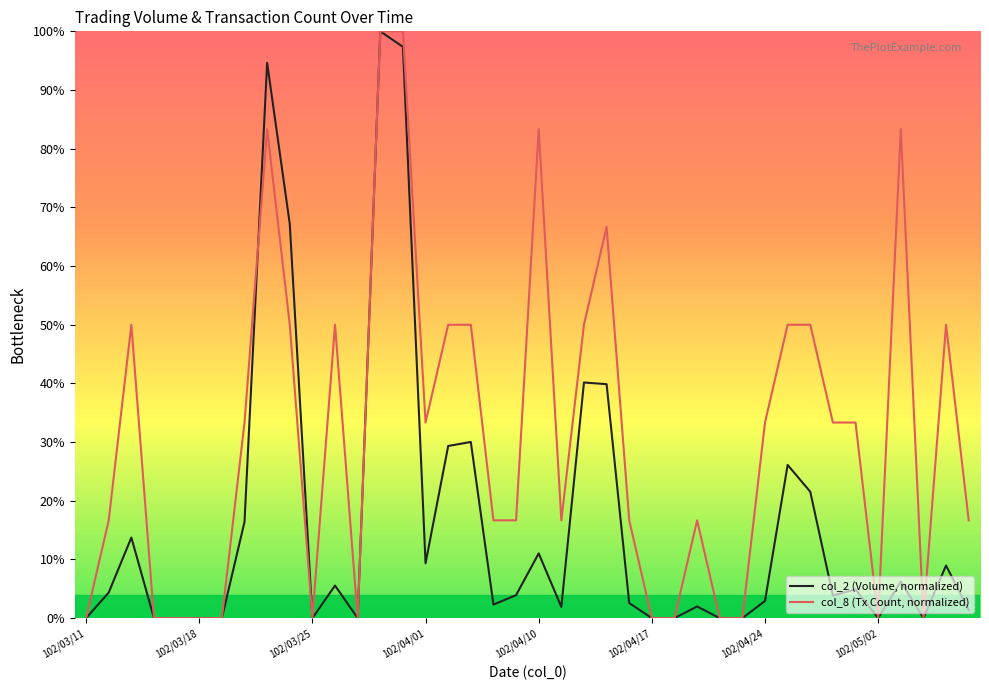

True or false: col_2 (Volume, normalized) and col_8 (Tx Count, normalized) intersect in this chart.

True